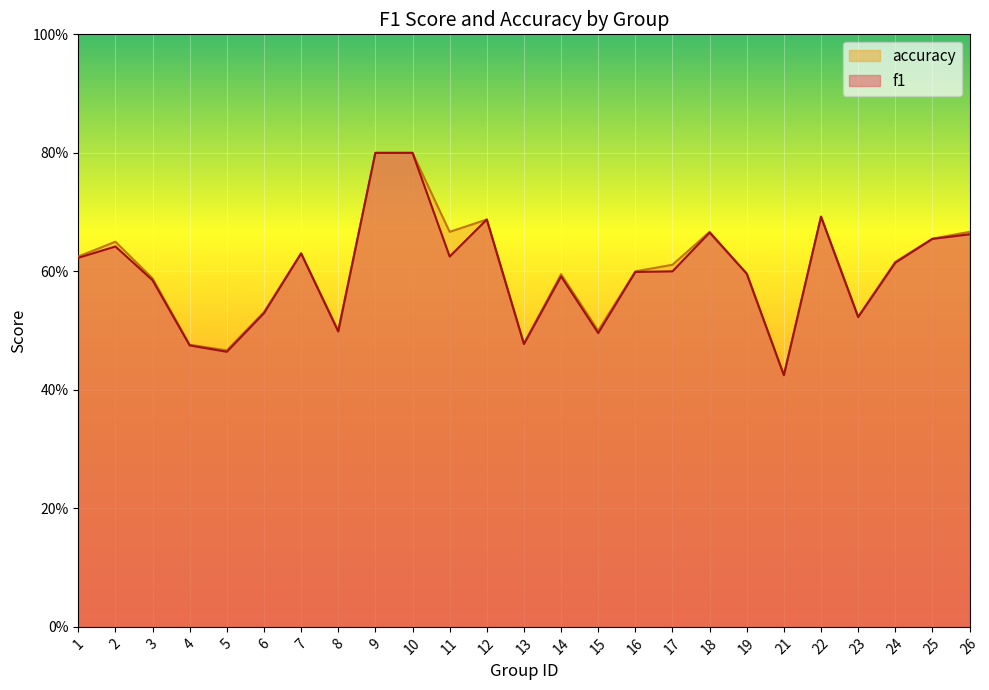

What is the average value of the f1 series?

0.6